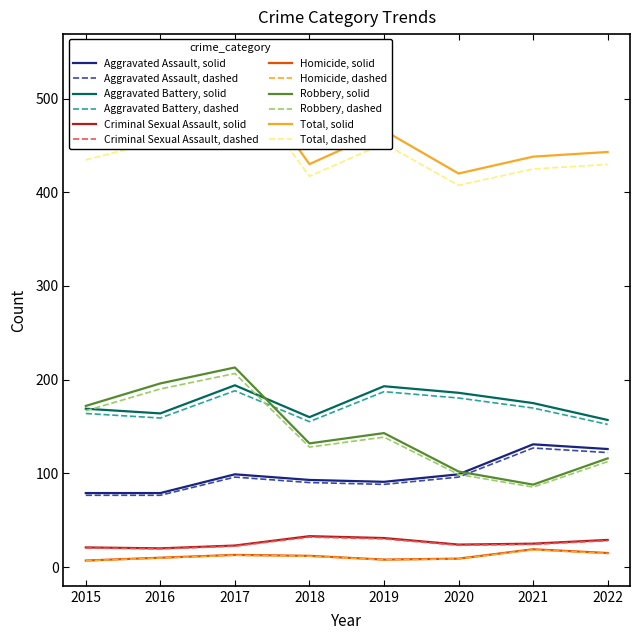

List the labels in order of Homicide value, smallest first.

2015, 2019, 2020, 2016, 2018, 2017, 2022, 2021